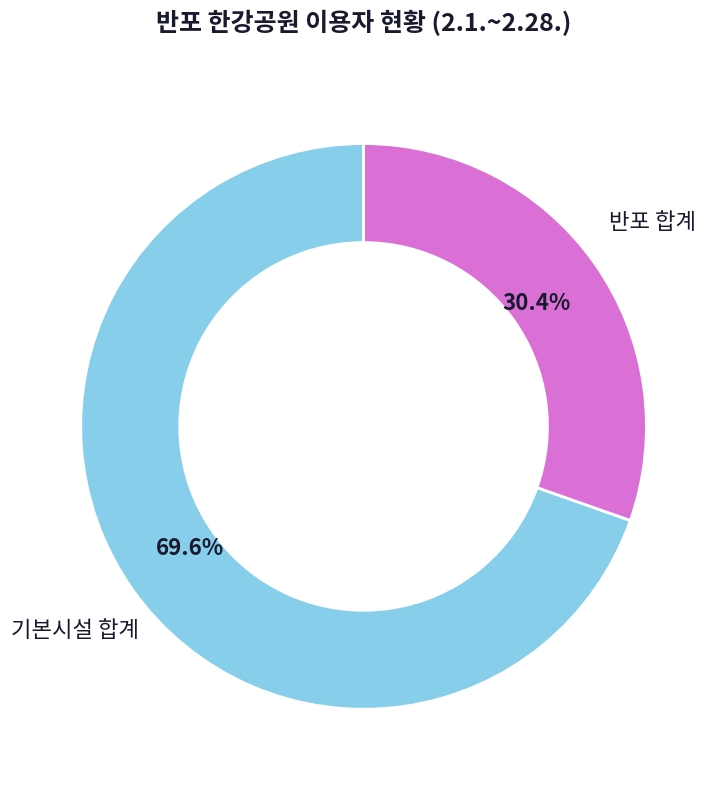

Is it true that 반포 합계 is 22% of the pie?

False